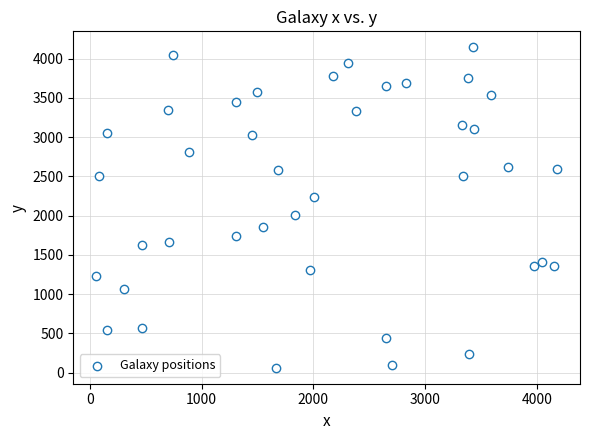

What is the range of X values (max minus min)?

4122.0